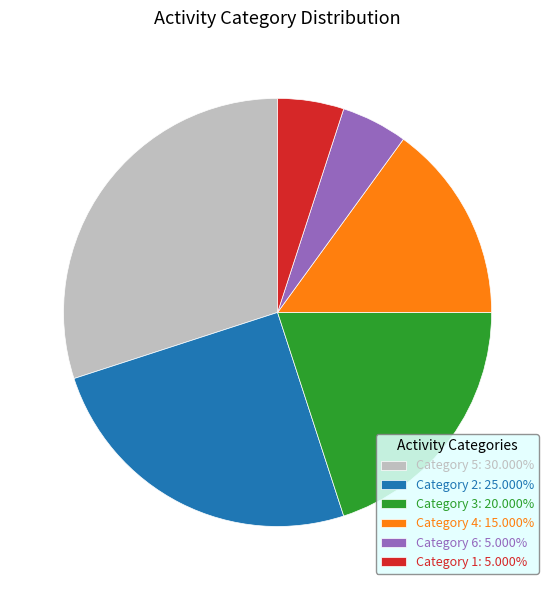

Does Category 3: 20.000% account for over 50% of the chart?

No